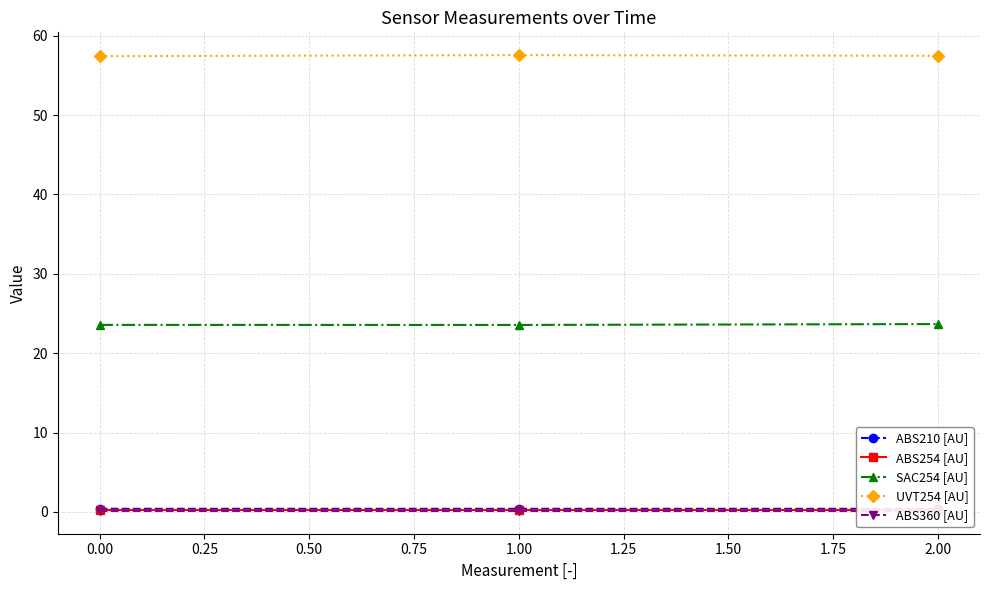

Does the chart display data point markers on the line(s)?

Yes